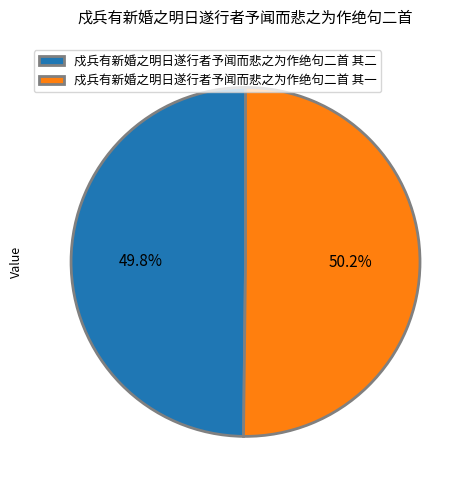

What is the total percentage of 戍兵有新婚之明日遂行者予闻而悲之为作绝句二首 其一 and 戍兵有新婚之明日遂行者予闻而悲之为作绝句二首 其二?

100.0%